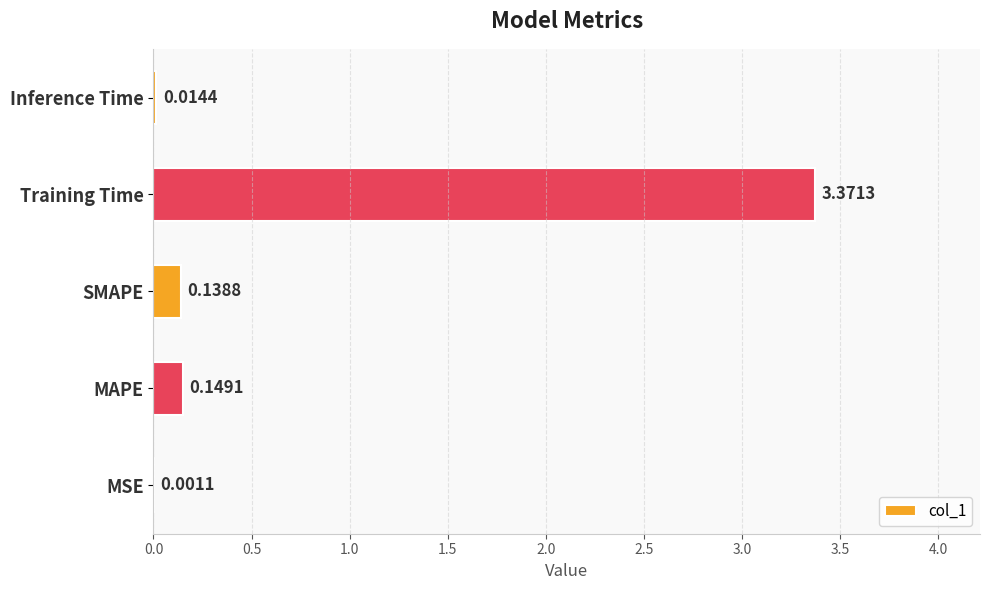

What is the change in value from MAPE to Training Time?

+3.2